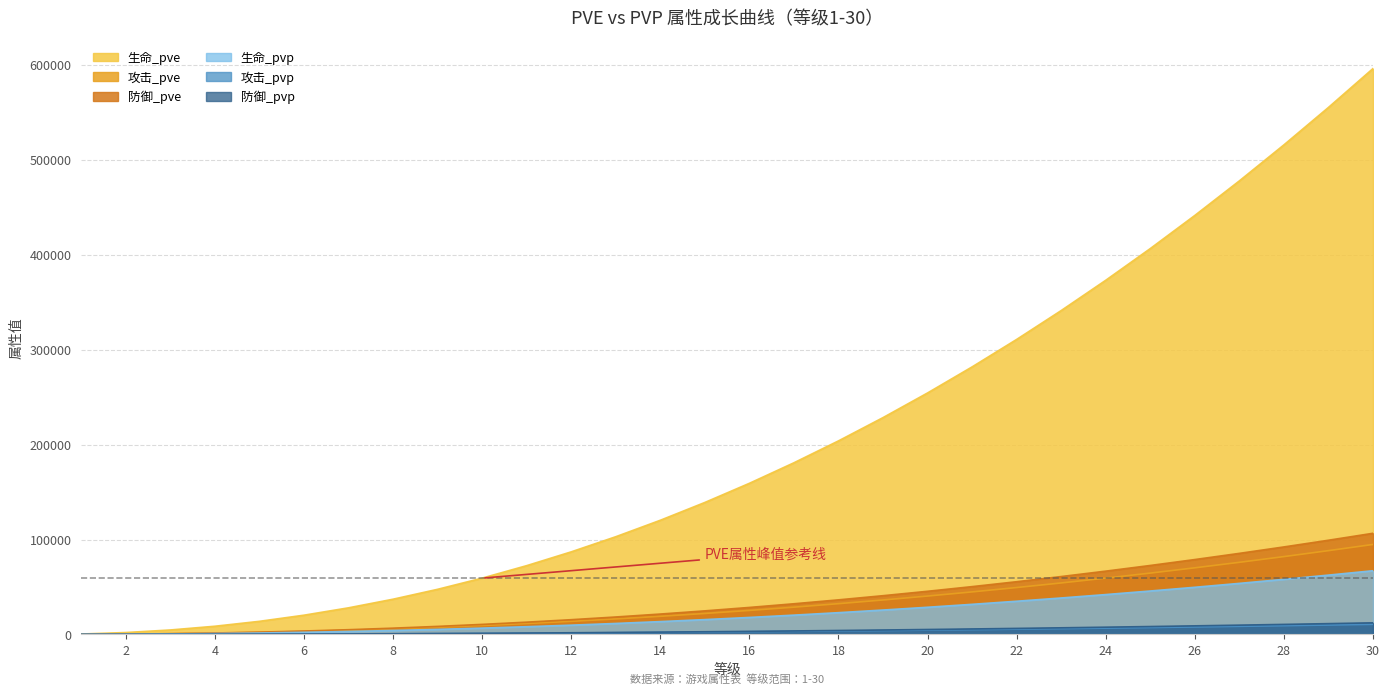

Which has a higher value, 10 or 15?

15